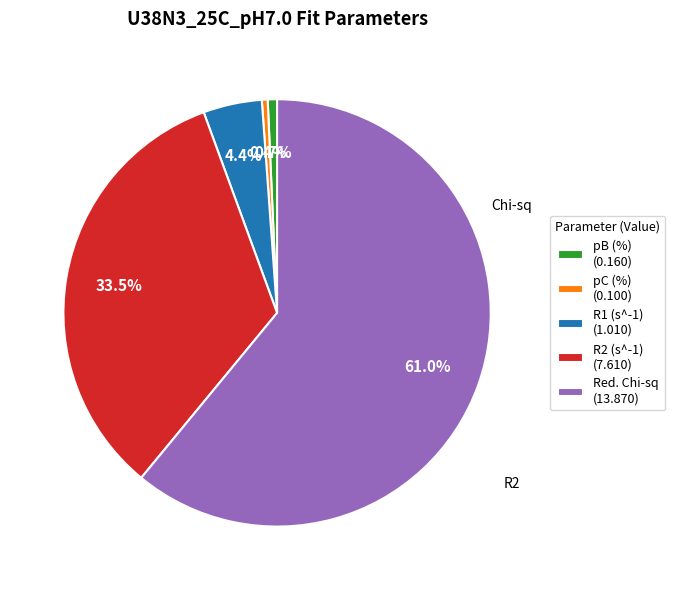

To the nearest percent, what is the difference between the largest and smallest slice percentages?

61%